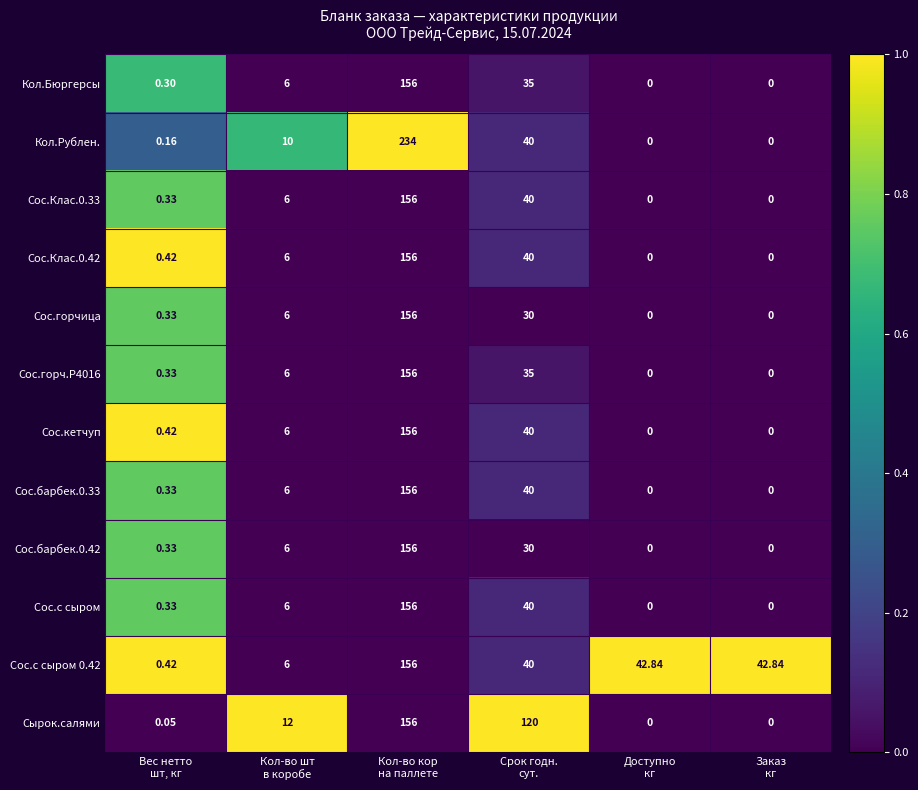

Which series has the largest range (max minus min)?

Кол.Рублен.